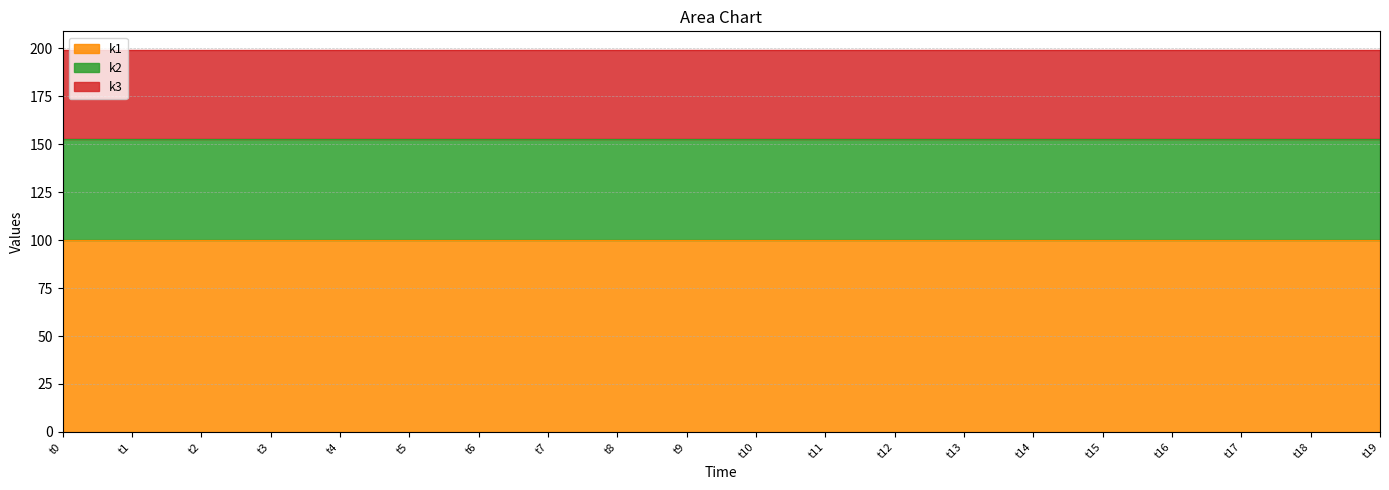

What is the value of the k2 point at the 13th from the left?

53